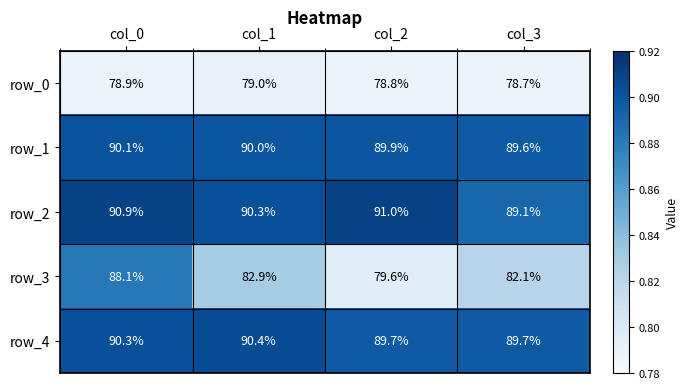

What is the total value across all series at col_0?

438.3